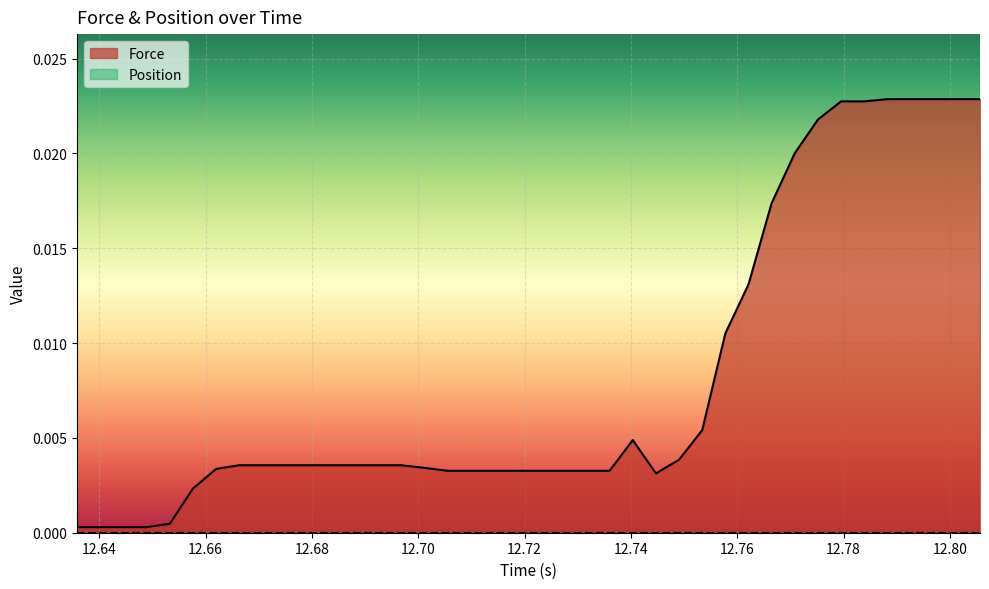

Does the chart display data point markers on the line(s)?

No